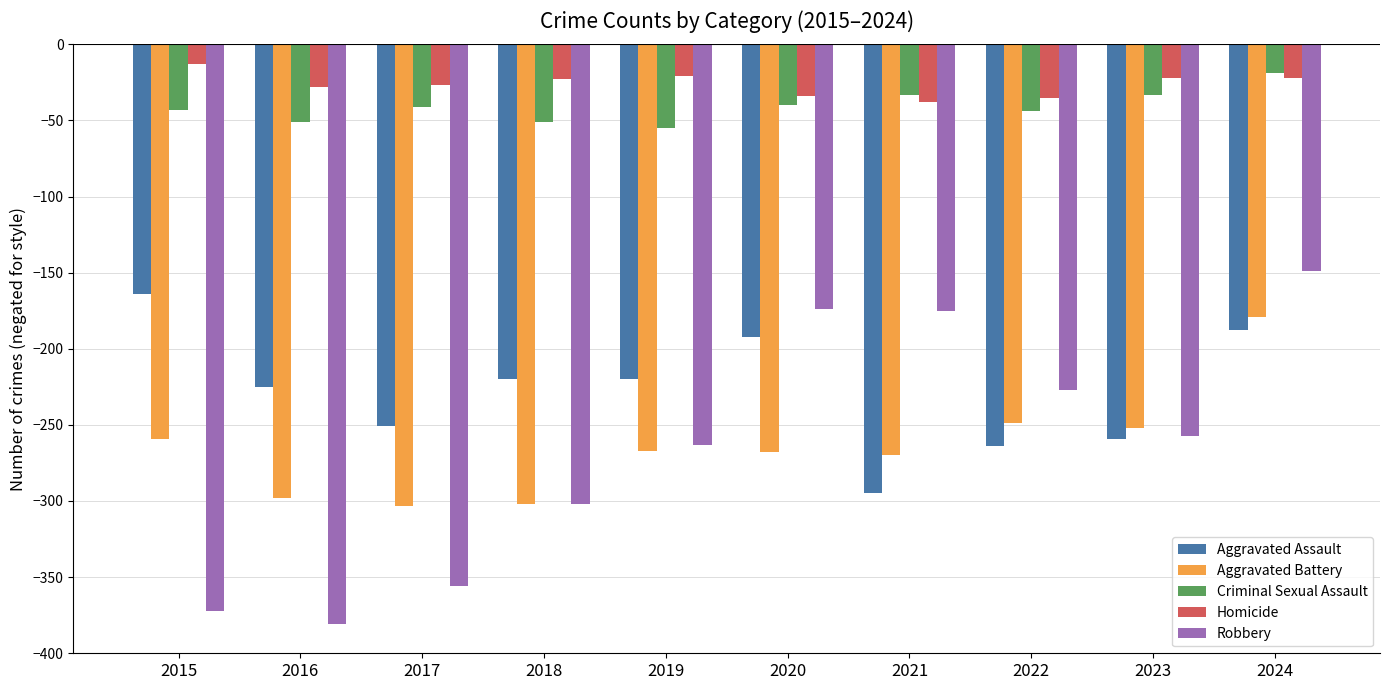

What are all the series names shown in the legend?

Aggravated Assault, Aggravated Battery, Criminal Sexual Assault, Homicide, Robbery